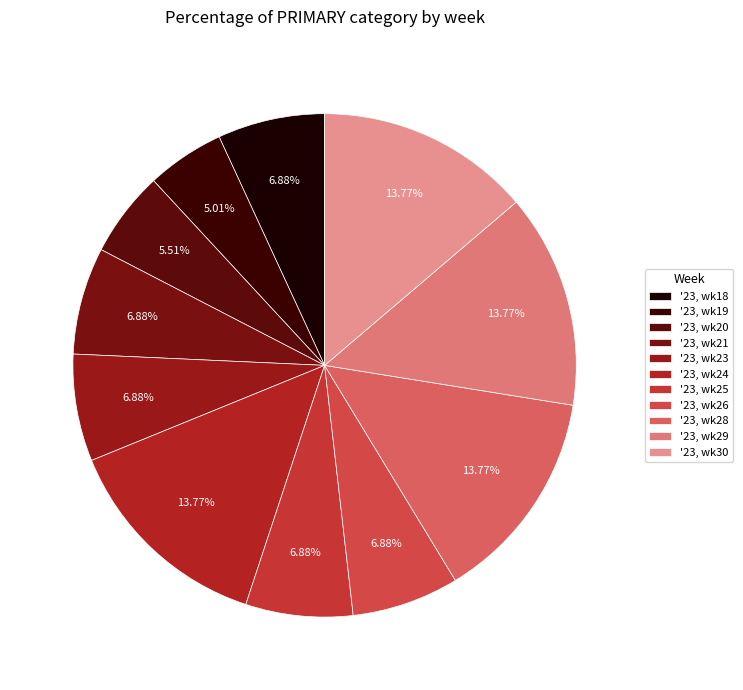

To the nearest percent, what percentage of the pie is '23, wk26?

7%